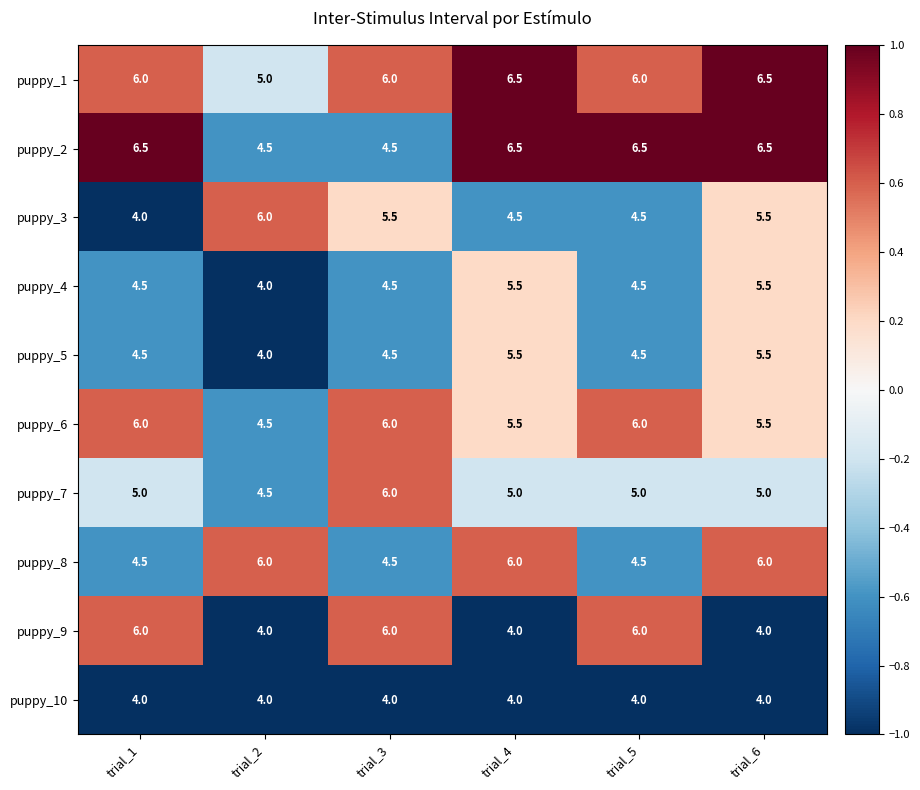

The value of puppy_9 at trial_2 is 4.0. True or false?

True